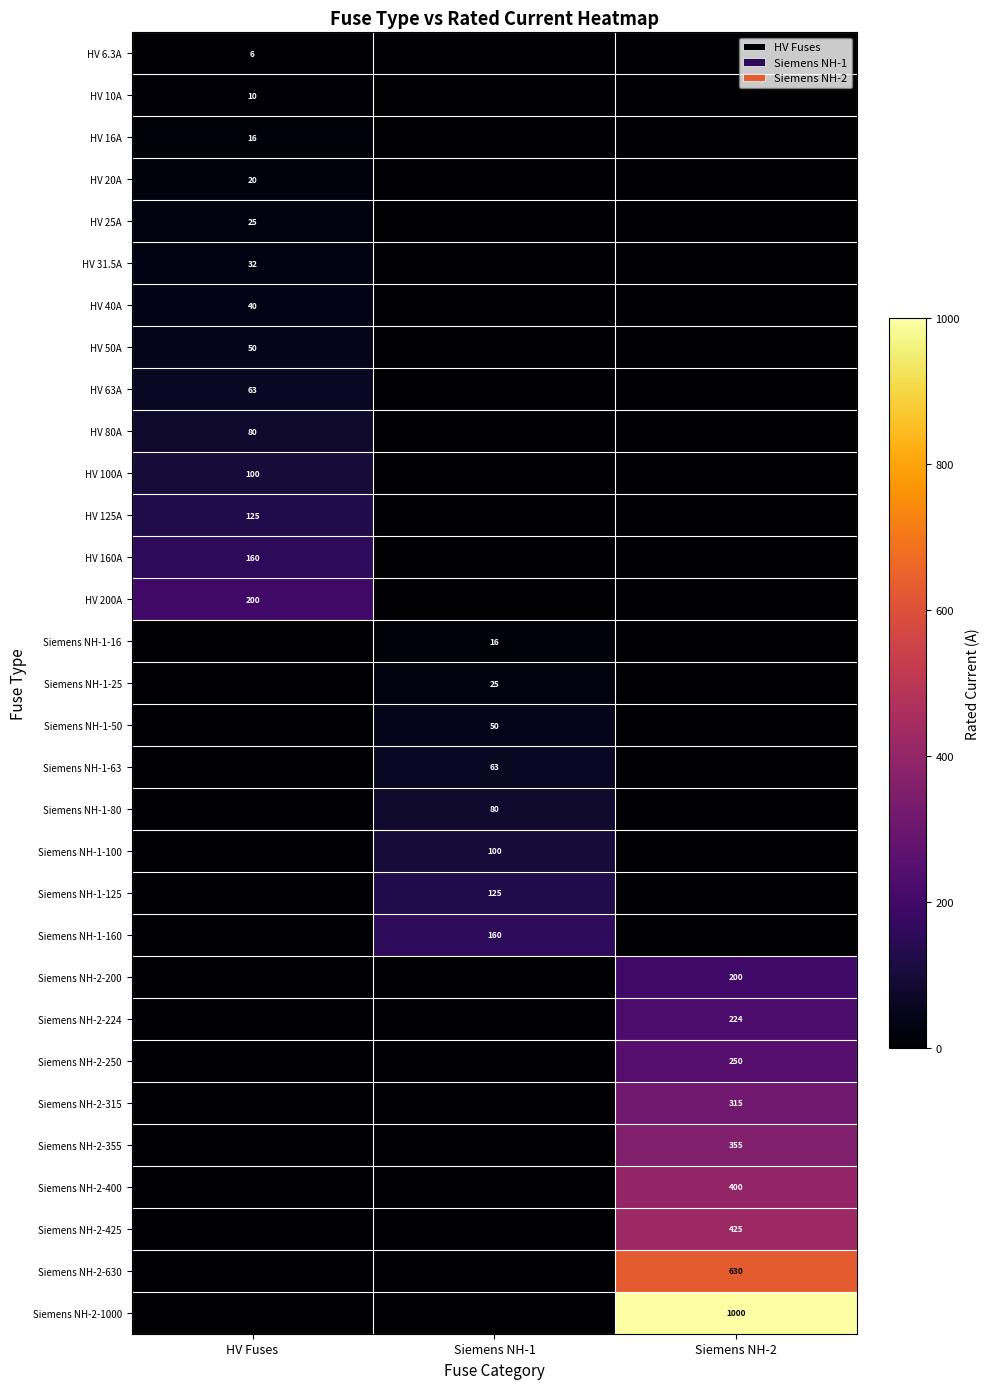

Count the number of data series in this chart.

31